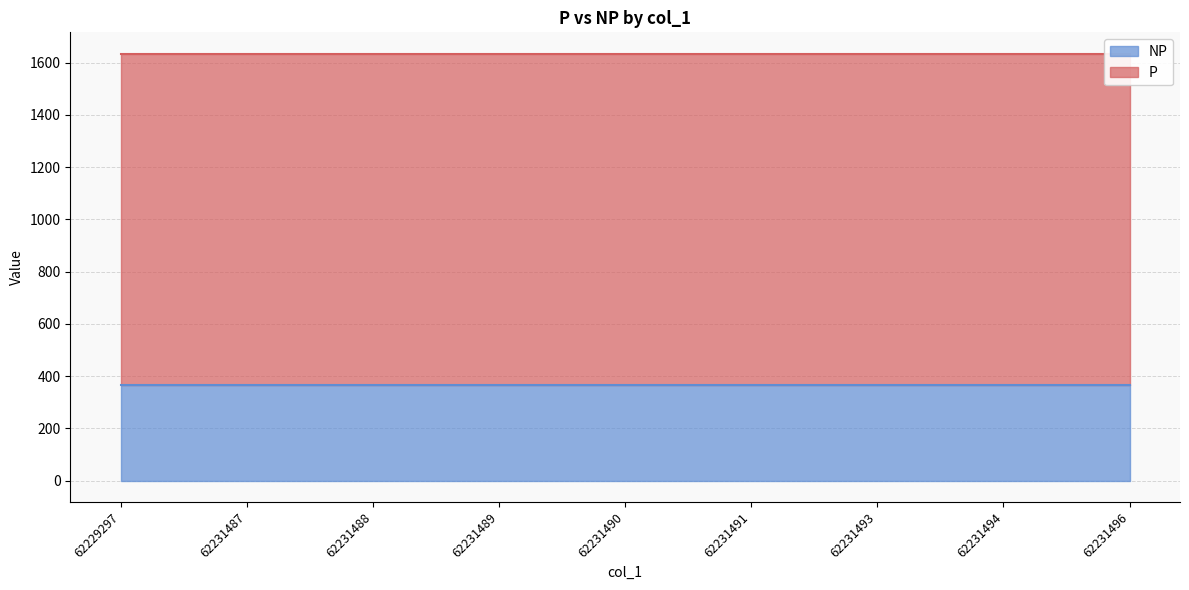

True or false: P and NP cross at least once.

False